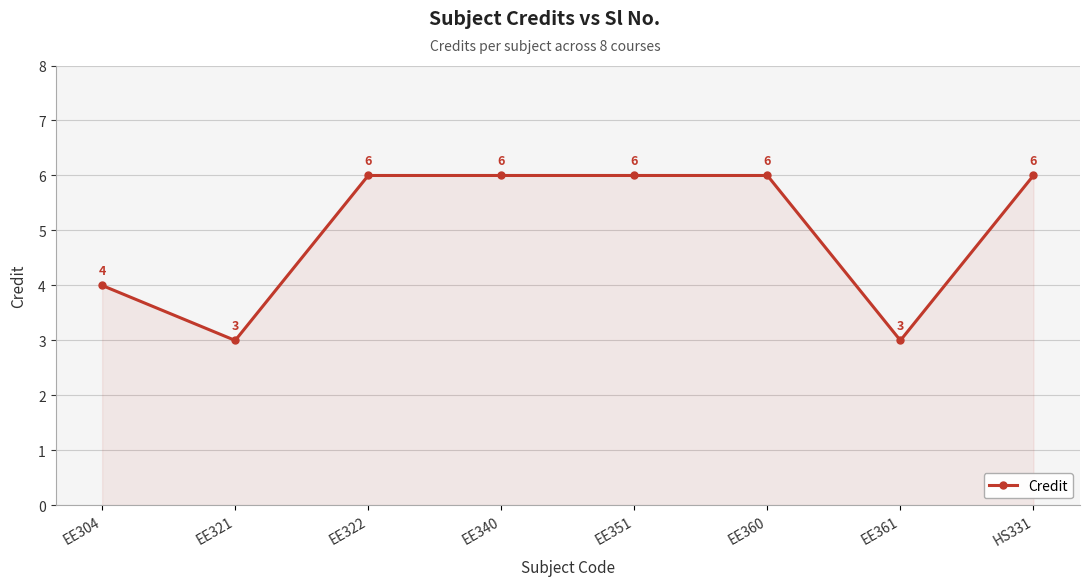

What is the change in value from EE304 to EE340?

+2